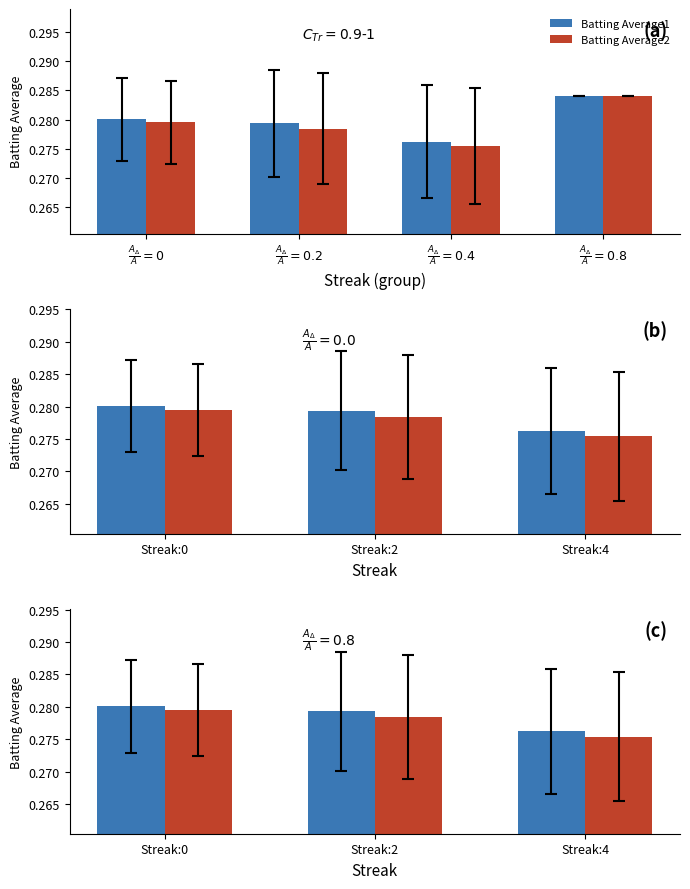

Between Streak:4 and Streak:0, which is larger?

Streak:0